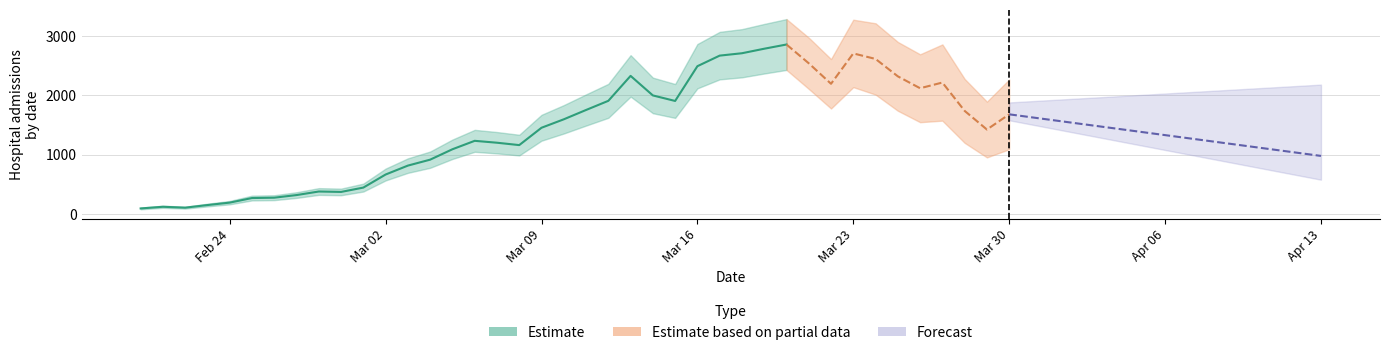

How many points are higher than both their immediate neighbors (excluding endpoints)?

7